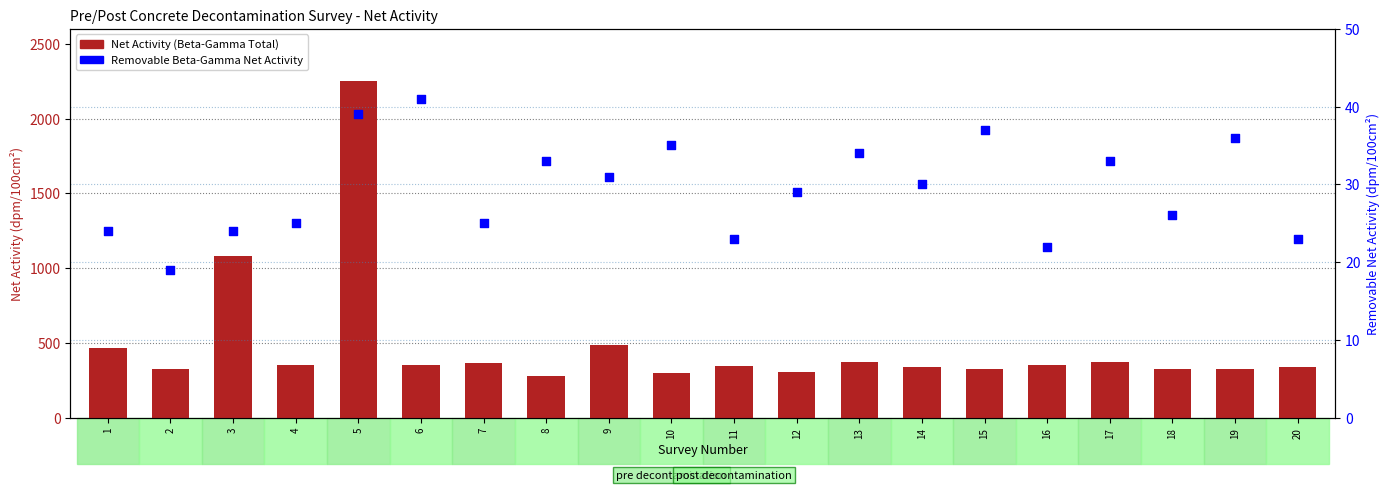

Which series has the largest total across all categories?

Net Activity (Beta-Gamma Total)